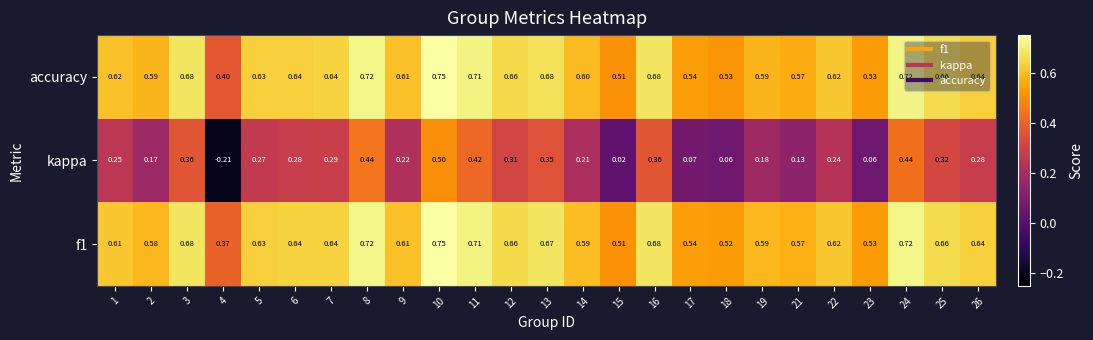

How many data points does each series have?

25